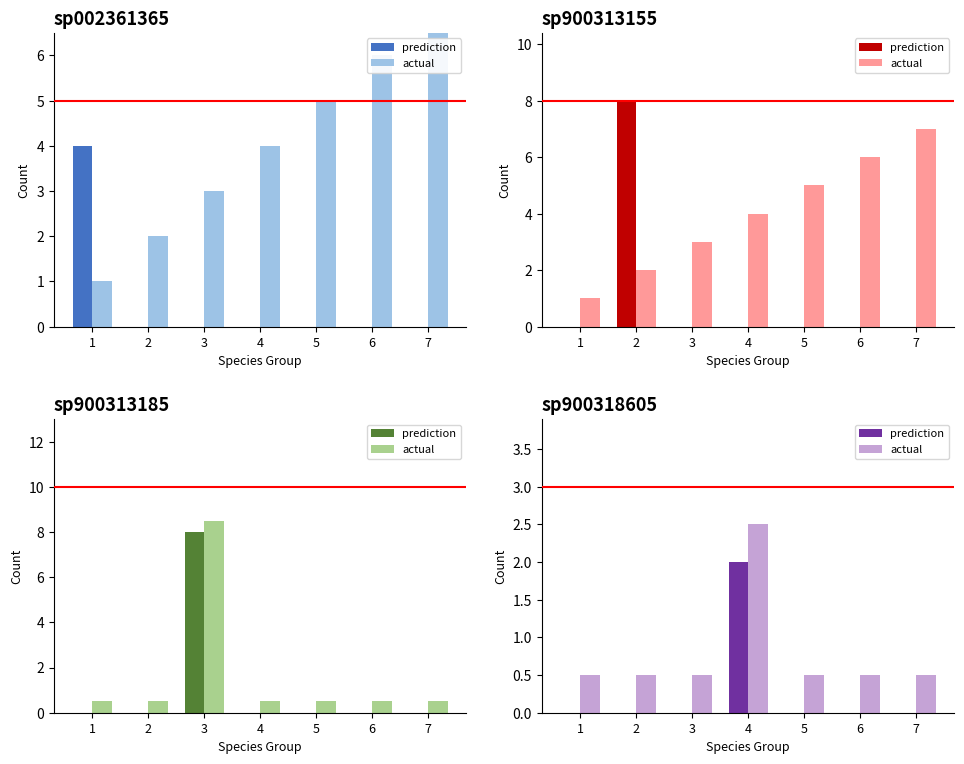

Rank the series by their average value, from highest to lowest.

actual, prediction